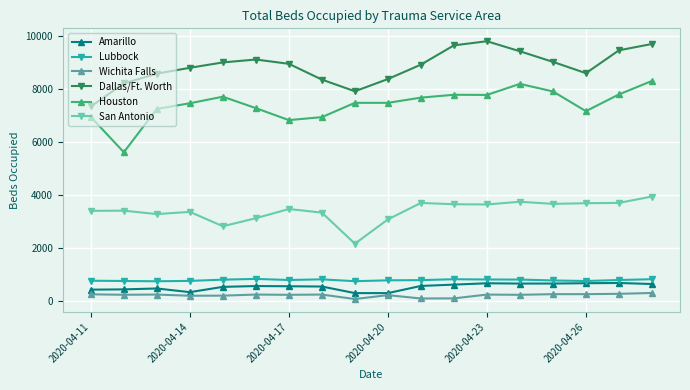

True or false: Amarillo and Dallas/Ft. Worth intersect in this chart.

False